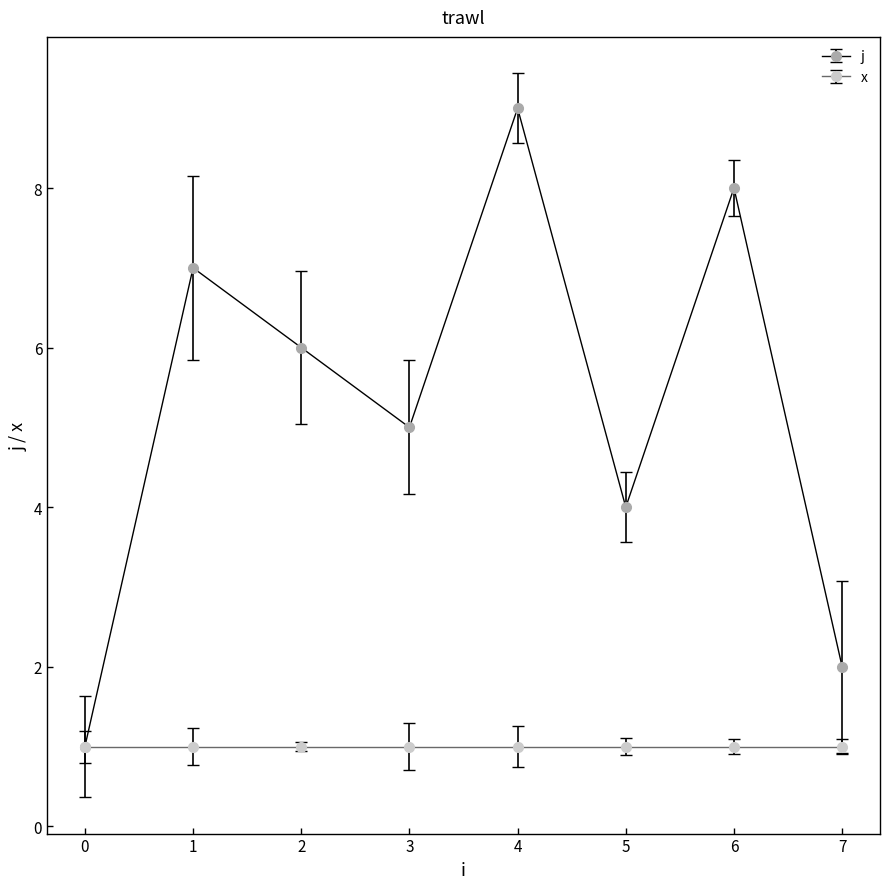

At which category does j reach its first local peak?

1